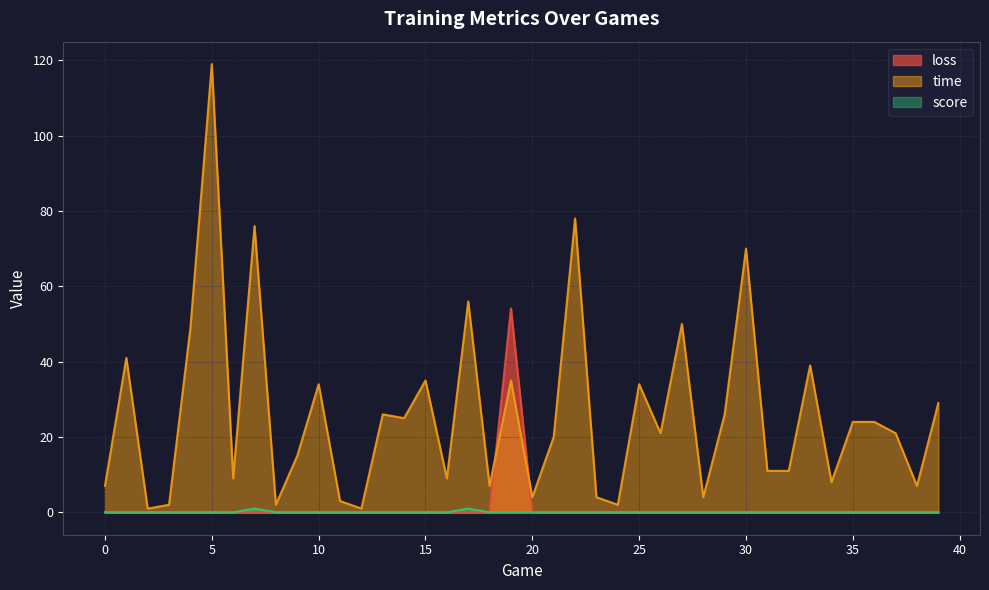

At how many categories does at least one series exceed 51?

6